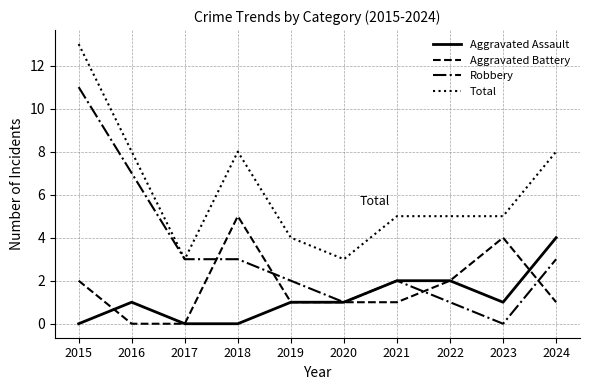

True or false: Aggravated Assault and Aggravated Battery cross at least once.

True